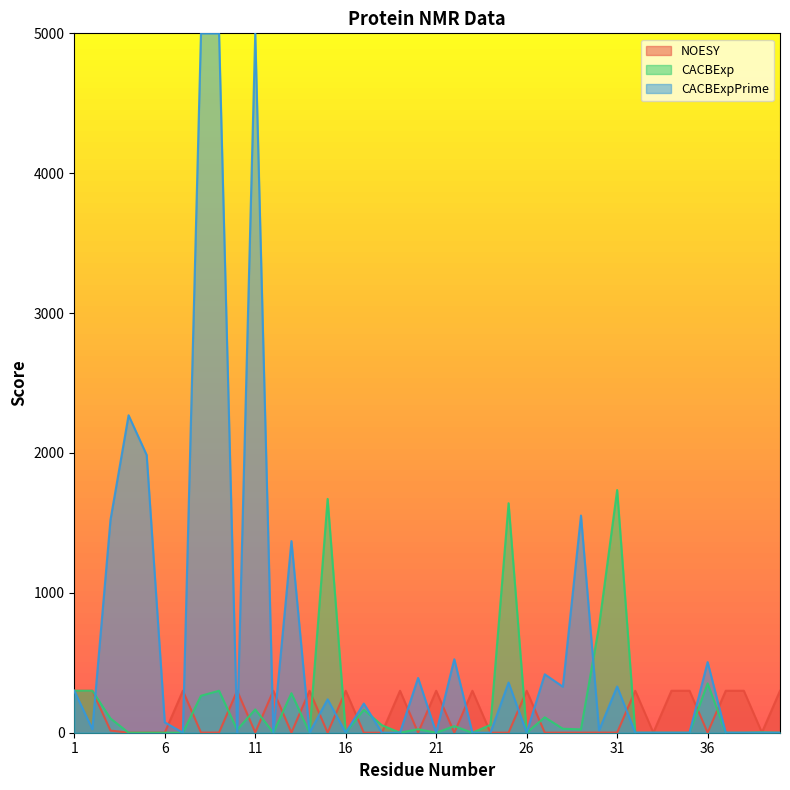

What is the average value of the NOESY series?

128.3